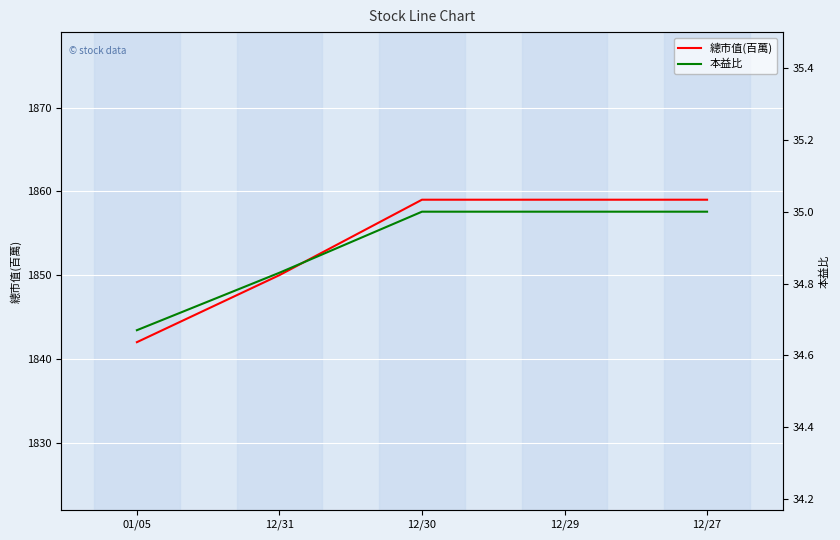

True or false: 總市值(百萬) has a value of 1859.0 at 12/29.

True